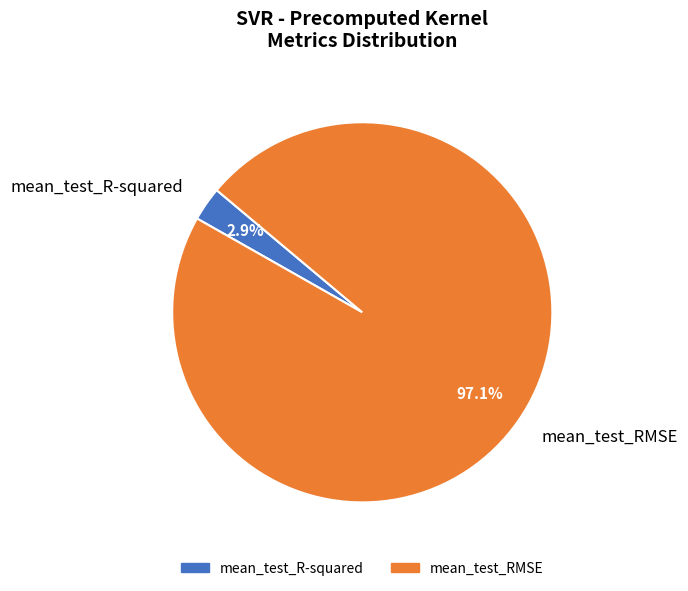

True or false: mean_test_R-squared accounts for 14% of the total.

False